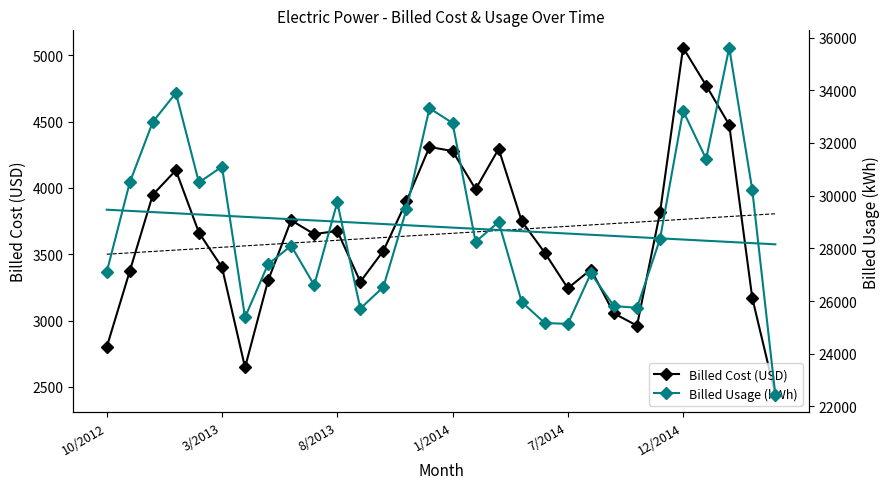

True or false: Billed Cost (USD) has more than 1 points higher than both neighbors.

True